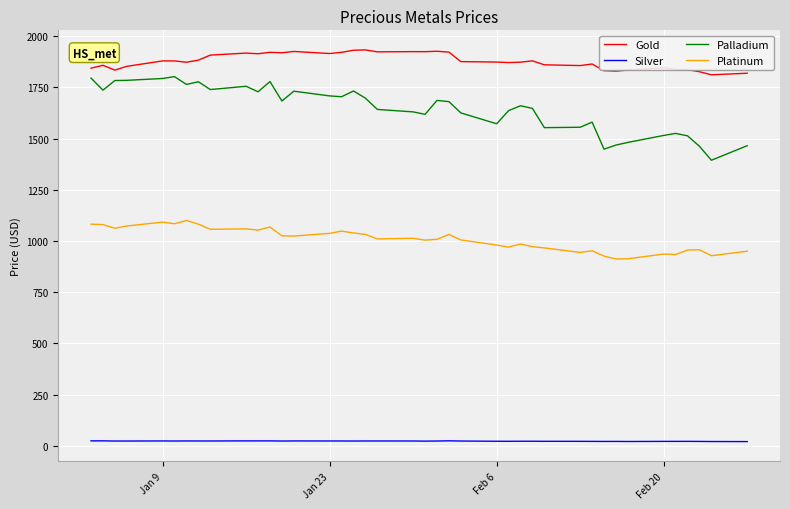

True or false: Platinum and Silver cross at least once.

False